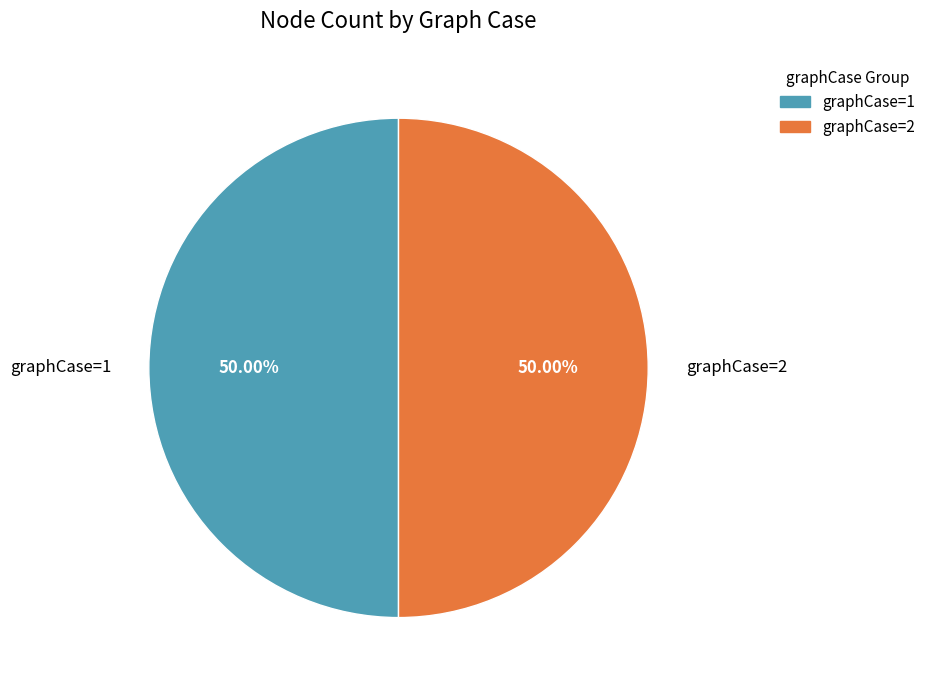

What is the ratio of the value at graphCase=1 to the value at graphCase=2?

1.0